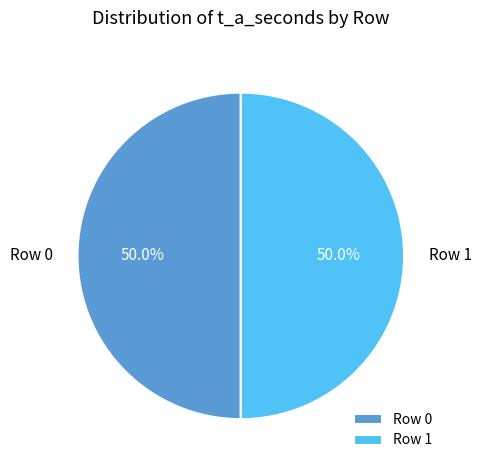

Combined, do Row 1 and Row 0 account for over 50%?

Yes